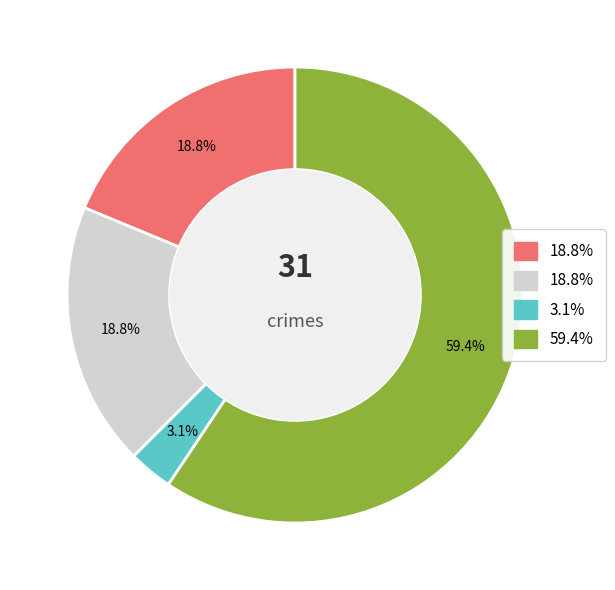

Does any single category account for the majority?

Yes